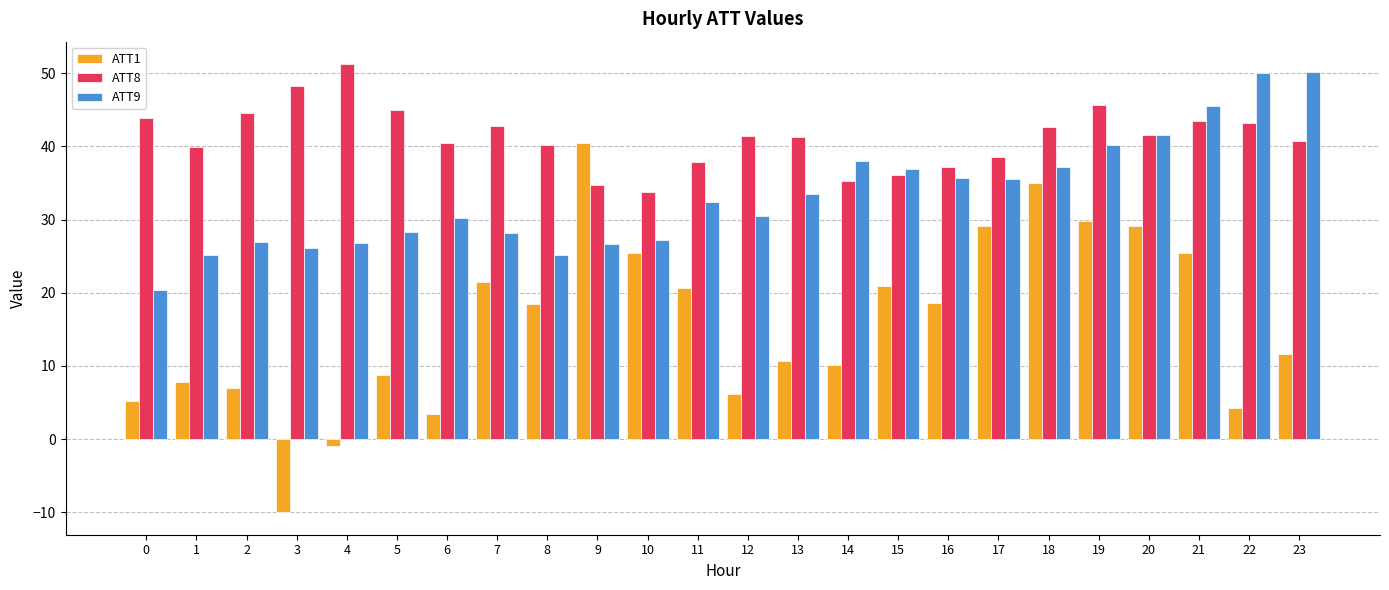

How many data points in ATT1 are above 18?

12